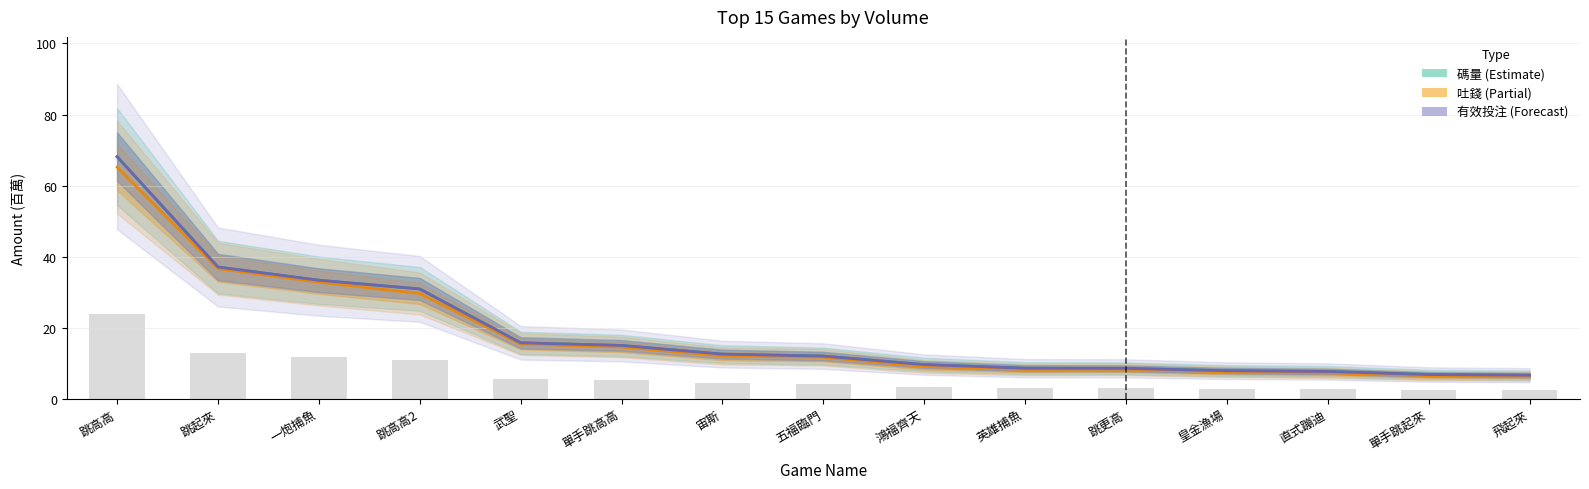

True or false: 碼量 has a value of 54.9 at 一炮捕魚.

False